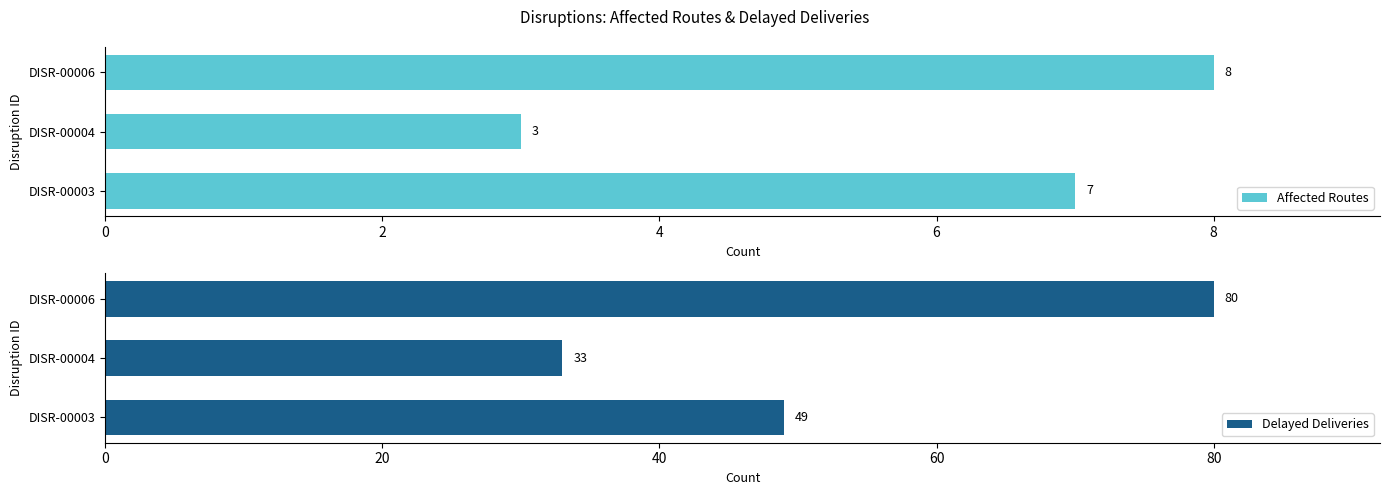

Reading right to left, transcribe all the data shown in this chart.

Affected Routes: 8	3	7
Delayed Deliveries: 80	33	49